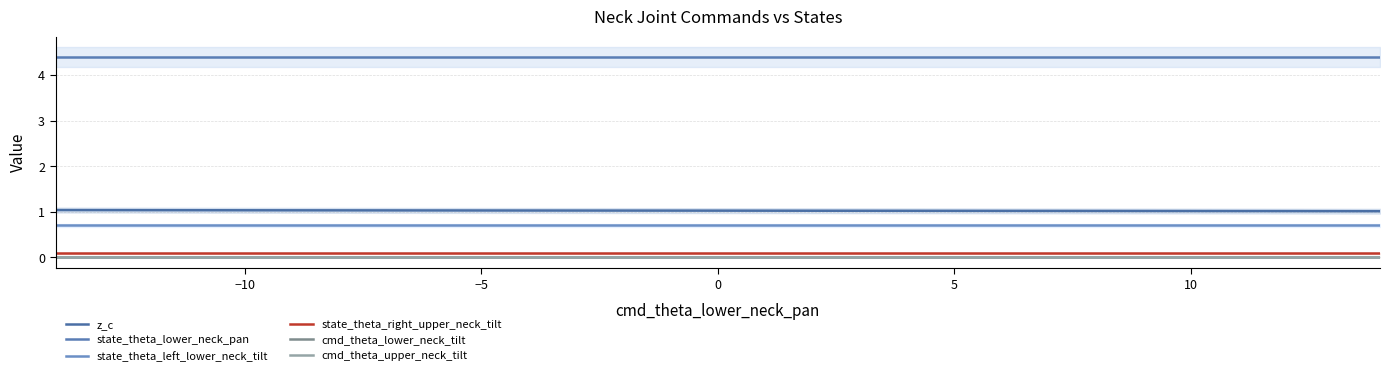

Is the value of cmd_theta_upper_neck_tilt at 8 greater than the value of state_theta_right_upper_neck_tilt at 10?

No